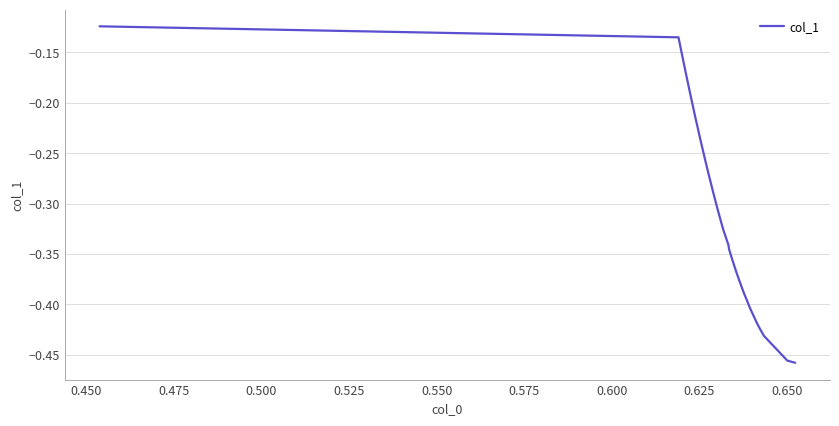

What is the value of the 36th point from the left?

-0.1